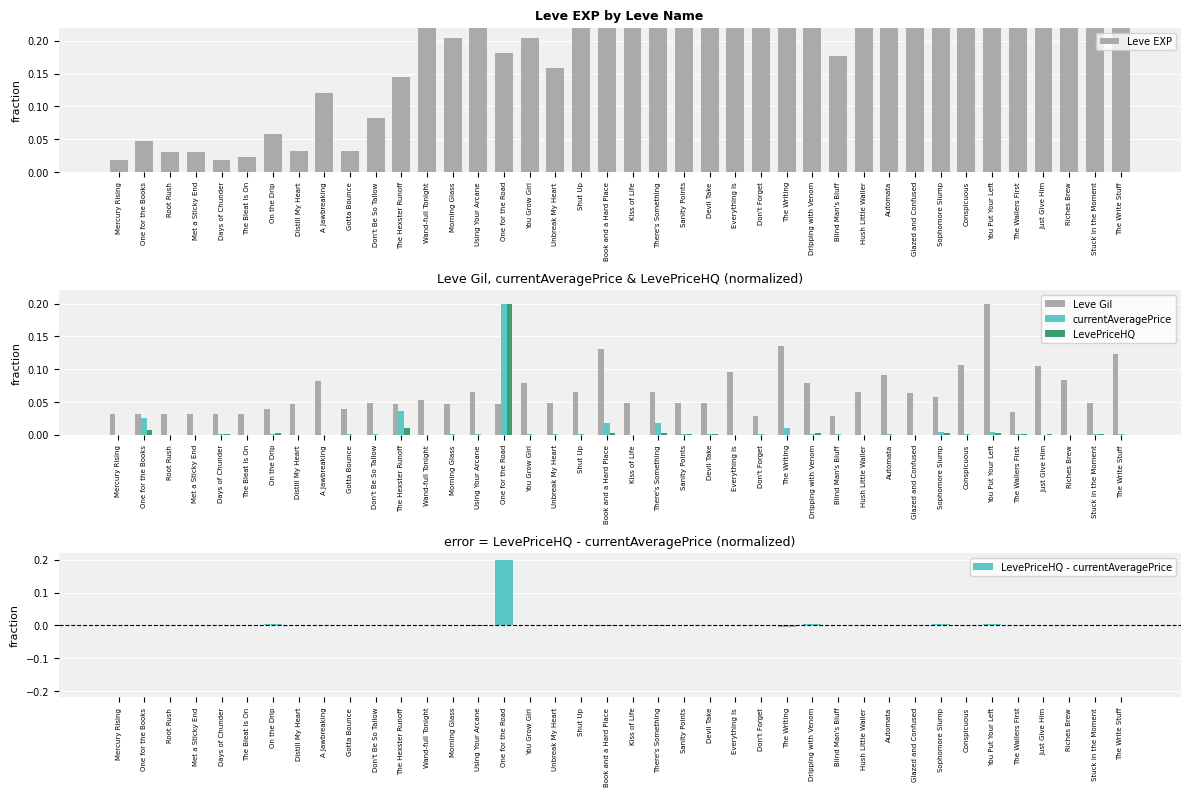

What position from the left is Blind Man's Bluff?

29